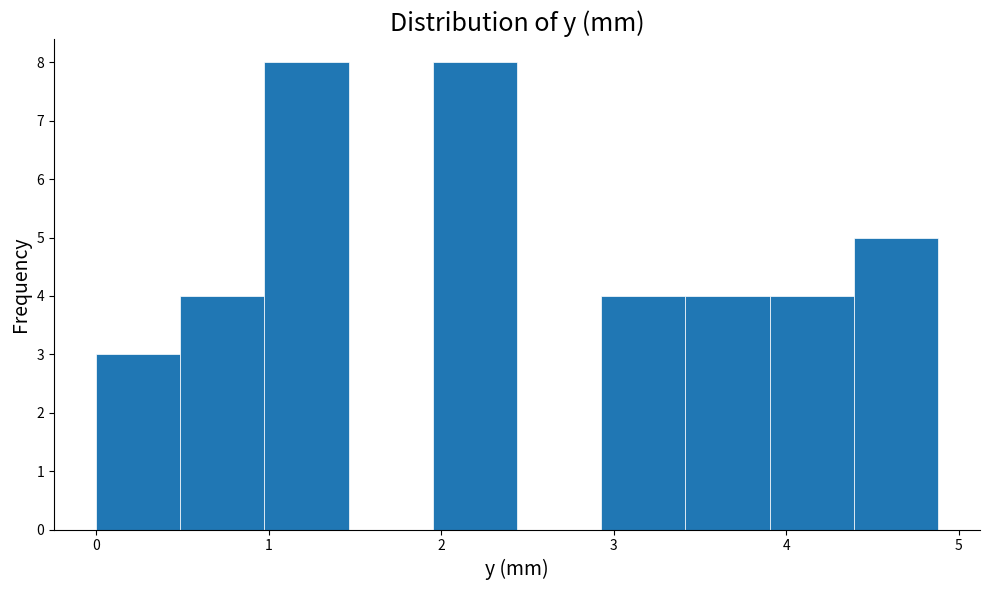

Reading left to right, list every bar in this chart as the range it spans on the x-axis followed by its height. Neither the bar edges nor the heights are printed on the chart, so give them approximately, as read against the axes.

0.0 to 0.5: 3
0.5 to 1.0: 4
1.0 to 1.5: 8
1.5 to 2.0: 0
2.0 to 2.4: 8
2.4 to 2.9: 0
2.9 to 3.4: 4
3.4 to 3.9: 4
3.9 to 4.4: 4
4.4 to 4.9: 5